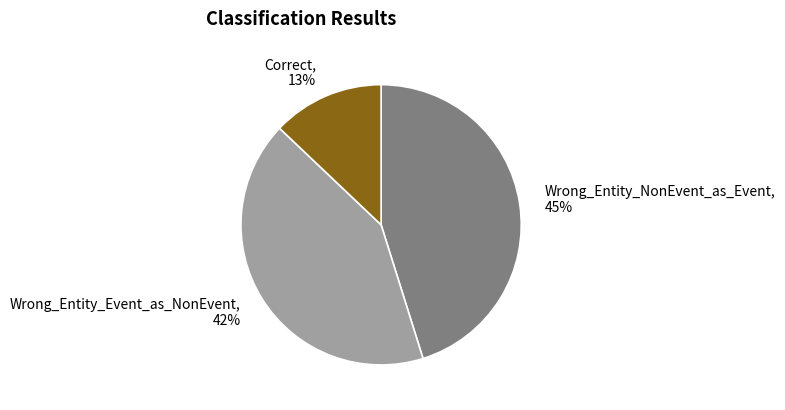

To the nearest percent, what is the combined percentage of Wrong_Entity_Event_as_NonEvent and Correct?

55%